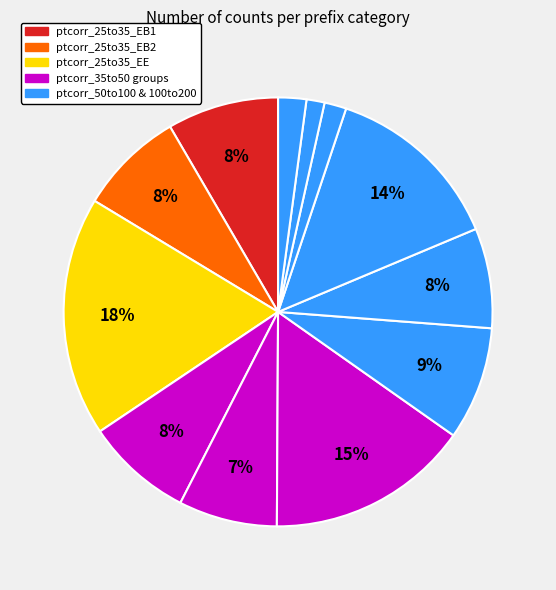

How many segments does this pie chart have?

12